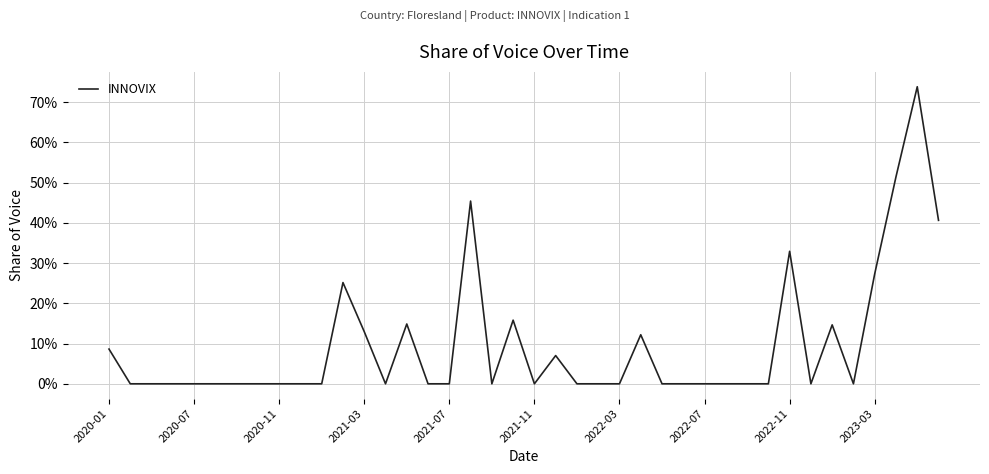

How many lines are shown in the chart?

1